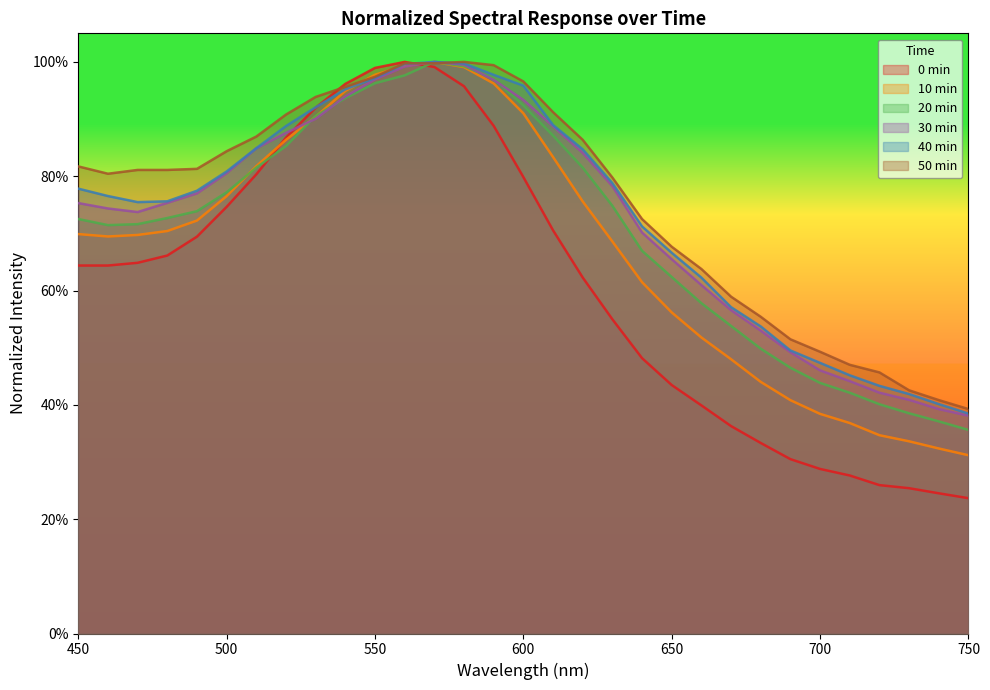

True or false: 78 10min_normalized has a value of 0.4 at 750.

False